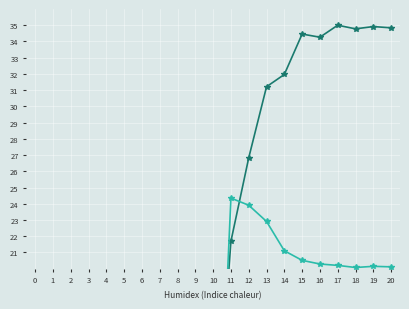

At how many categories does at least one series exceed 27?

8